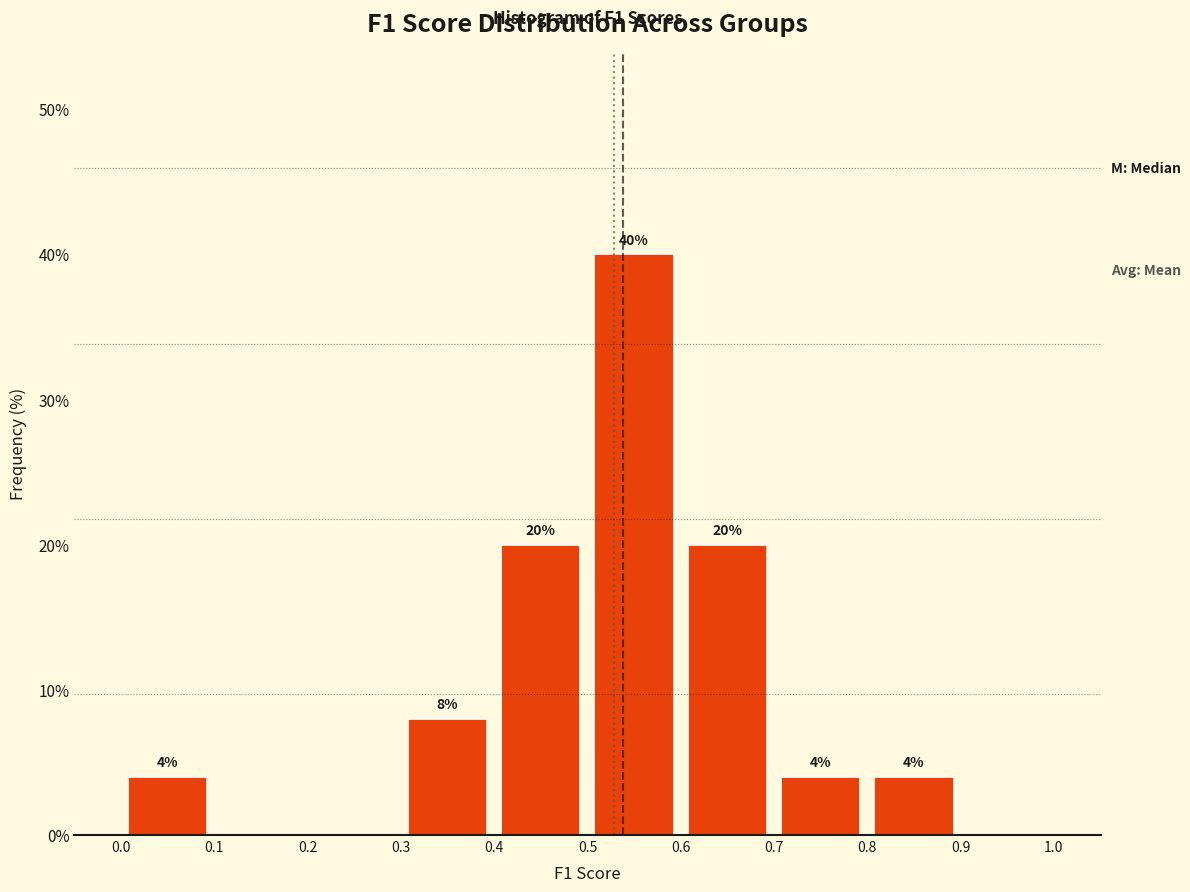

Which range on the x-axis has the tallest bar?

0.5 to 0.6